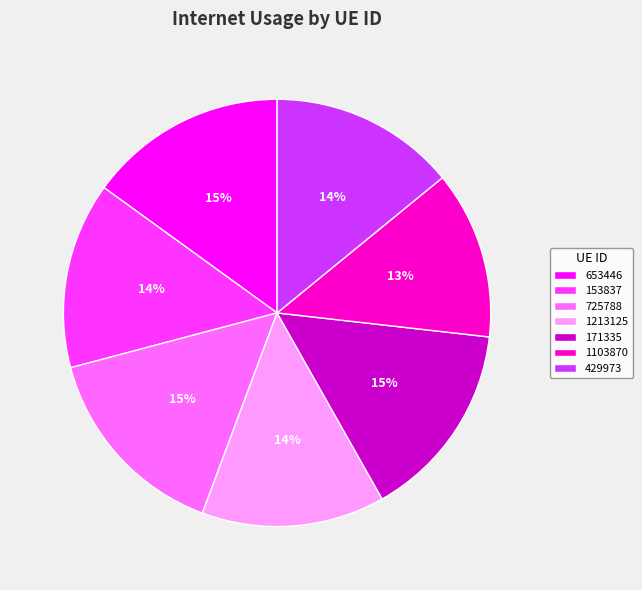

Does 429973 represent more than half of the total?

No